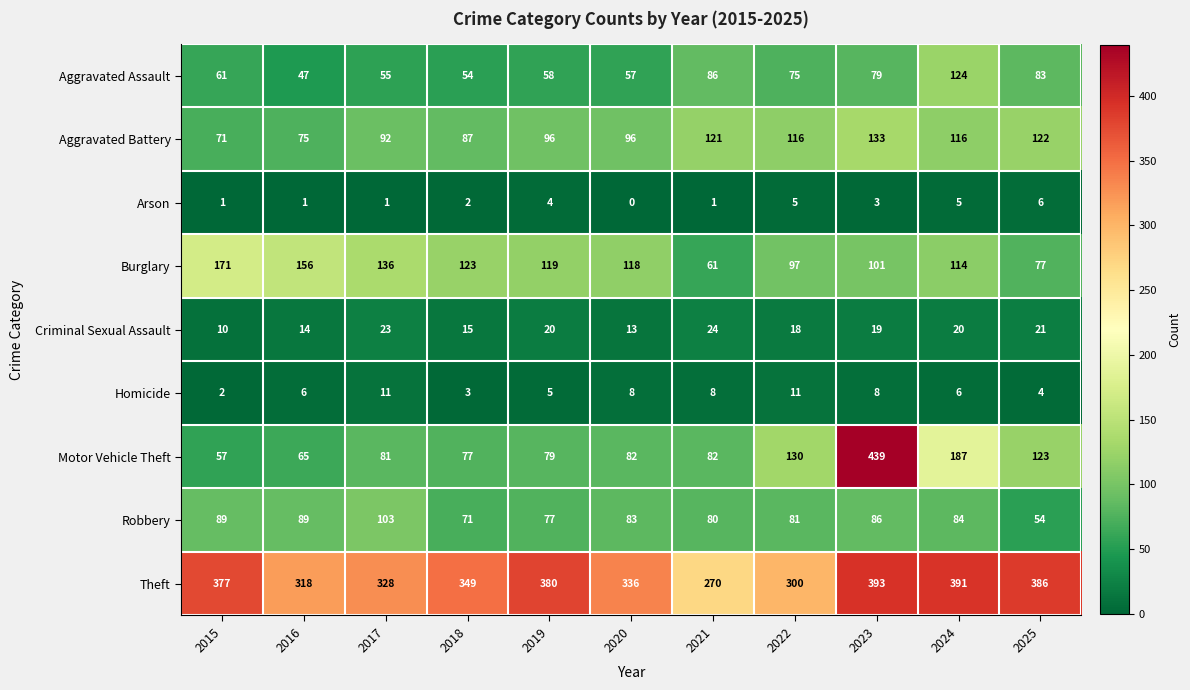

Which series has the largest total across all categories?

Theft